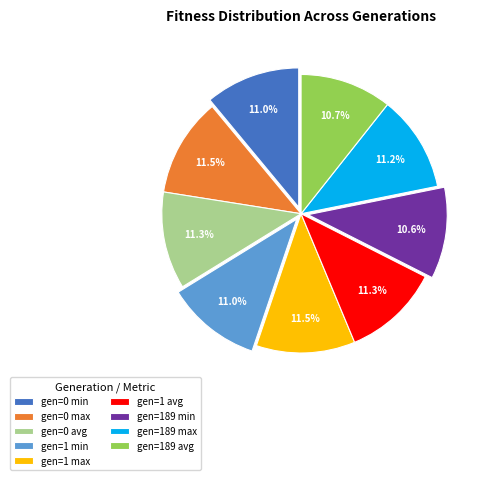

To the nearest percent, what portion does gen=1 min represent?

11%